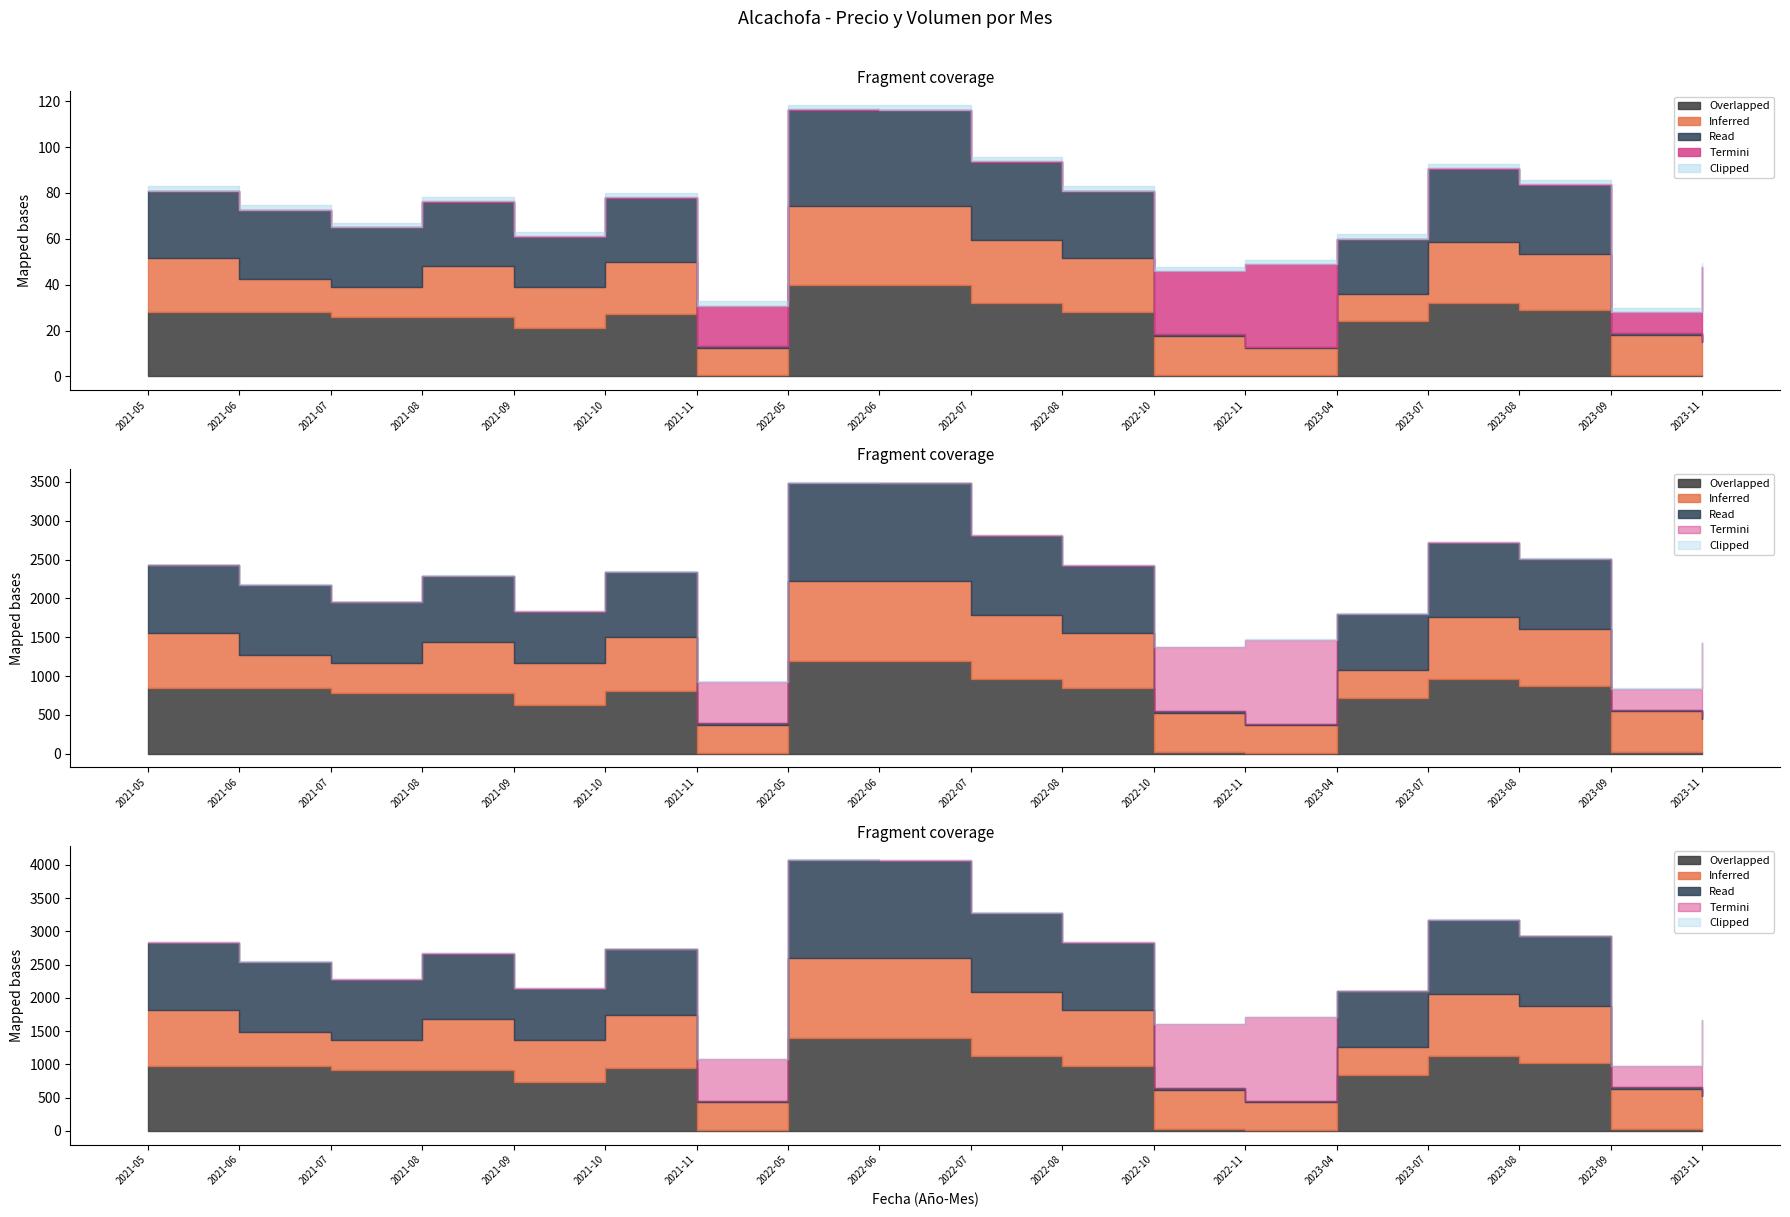

Is it true that Precio promedio ponderado equals 6388 at 2022-07?

False